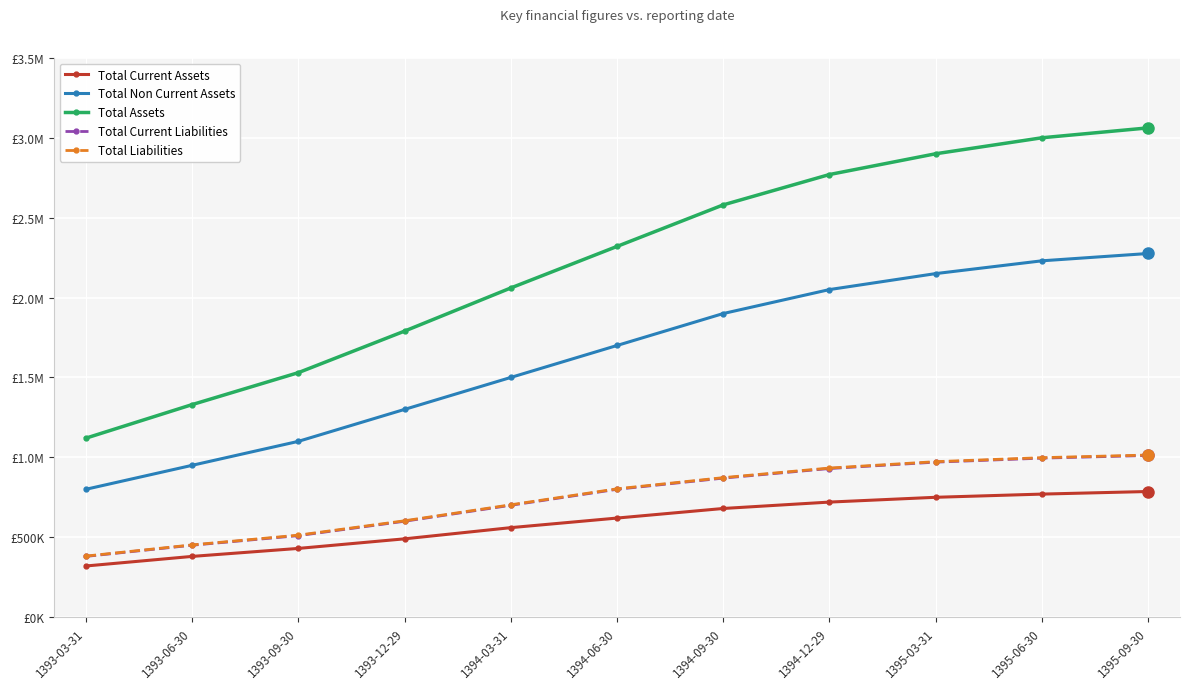

What are all the series names shown in the legend?

Total Current Assets, Total Non Current Assets, Total Assets, Total Current Liabilities, Total Liabilities